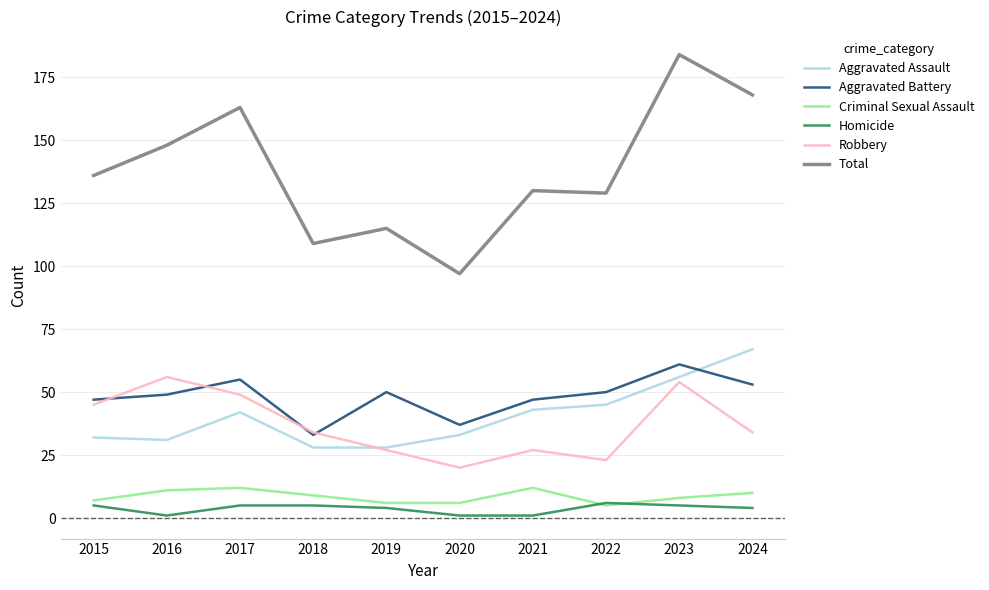

List the series in order of their peak value, lowest first.

Homicide, Criminal Sexual Assault, Robbery, Aggravated Battery, Aggravated Assault, Total